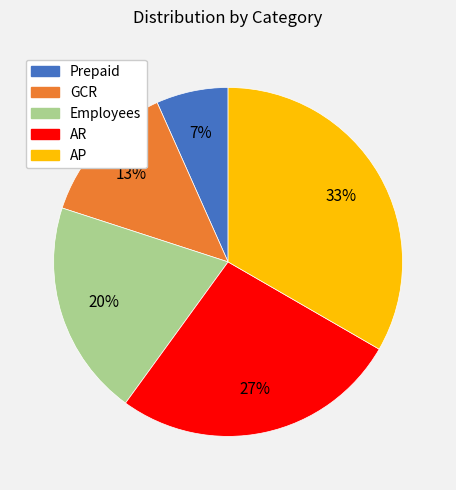

Is there a majority slice in this chart?

No